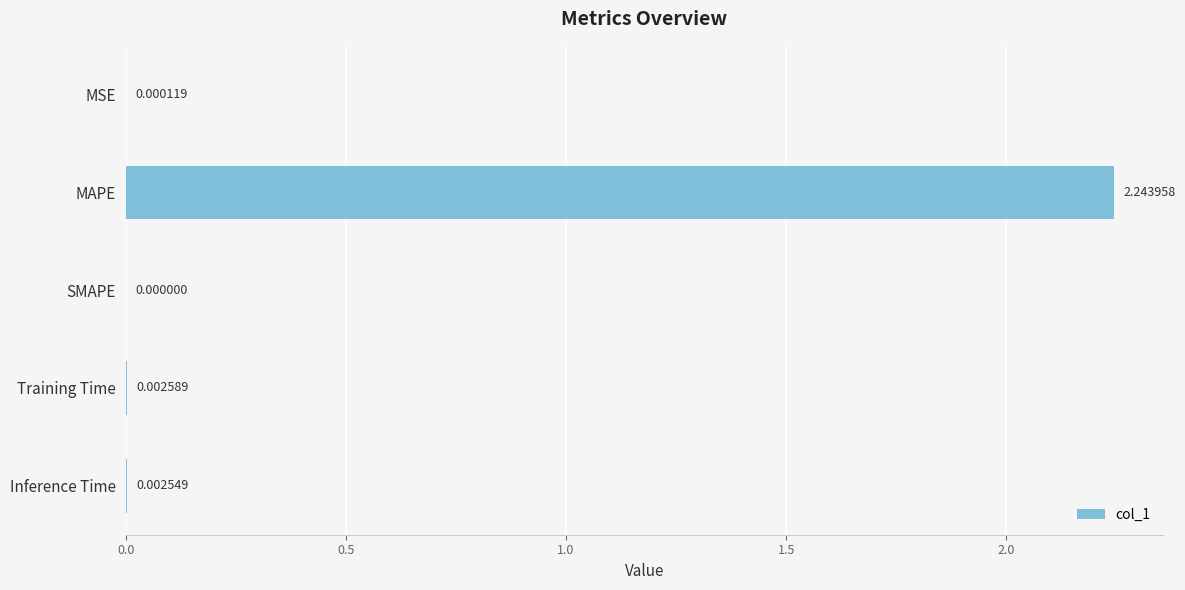

At which category does the chart reach its peak across all series?

MAPE